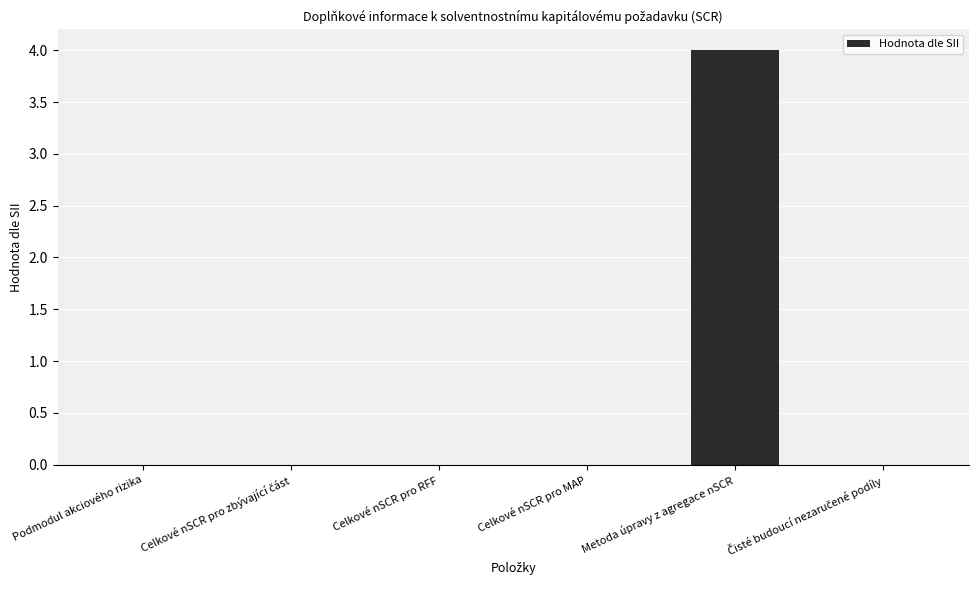

True or false: the data shows 0 at Celkové nSCR pro RFF.

True